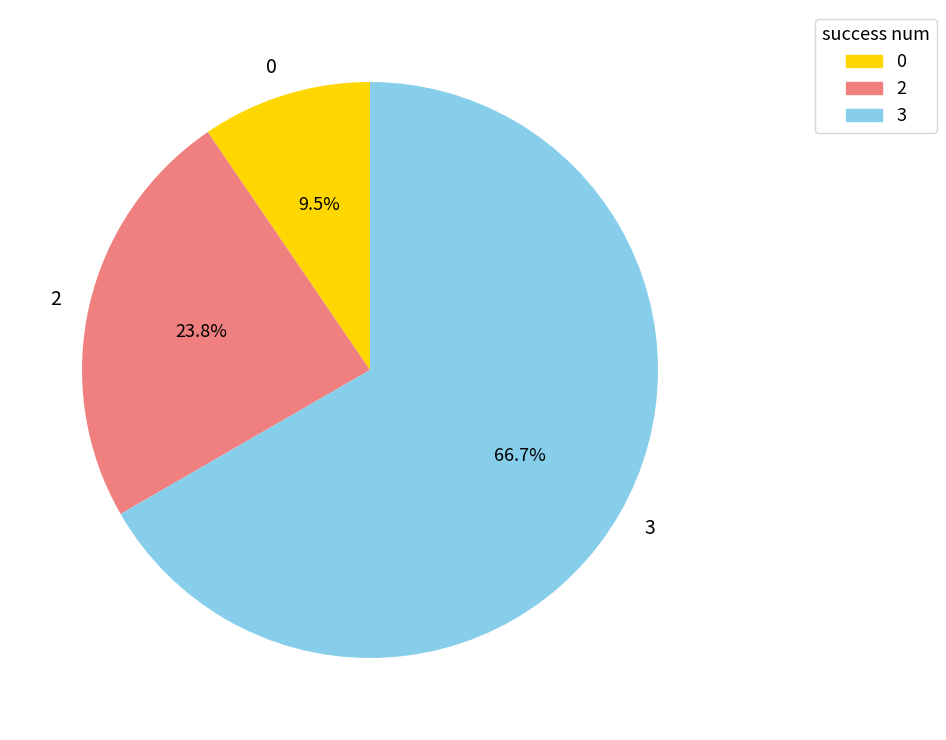

Is there any slice that represents more than half of the pie?

Yes